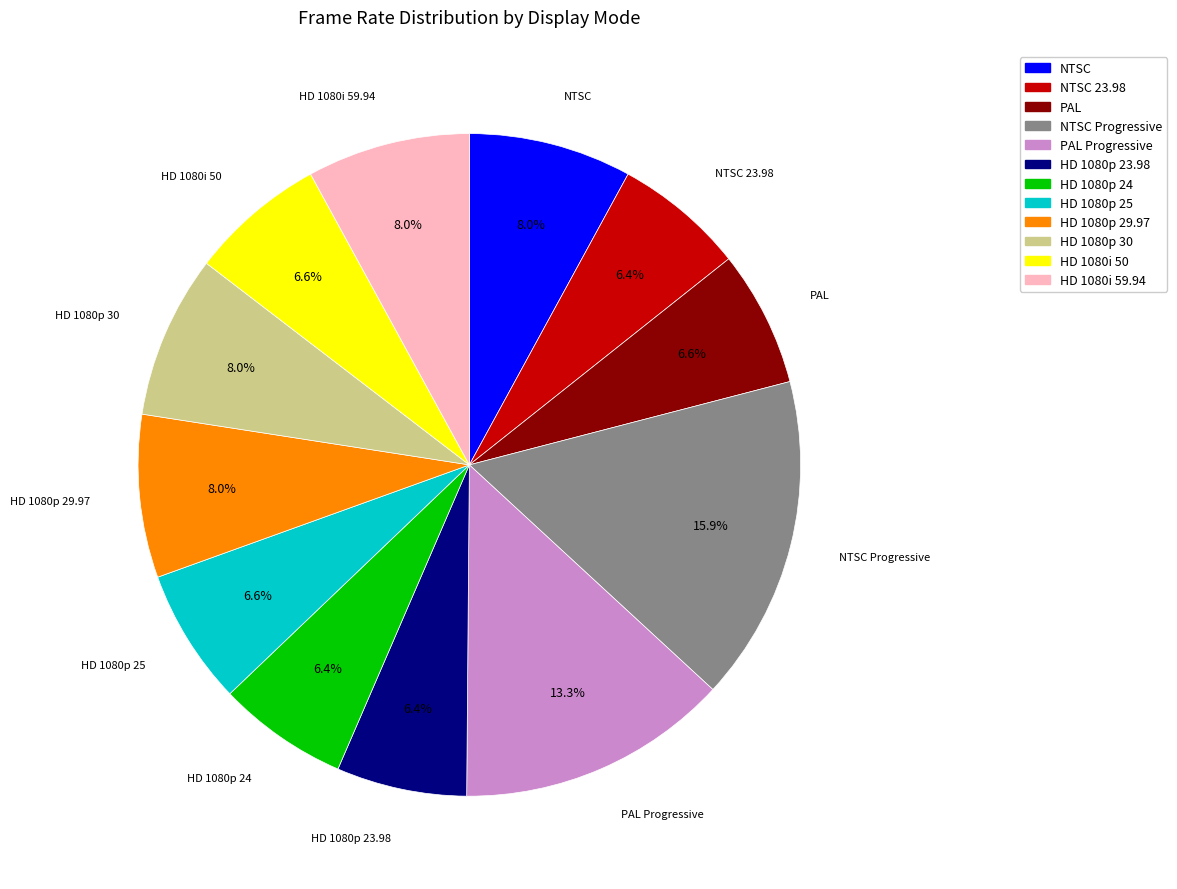

Is there any slice that represents more than half of the pie?

No